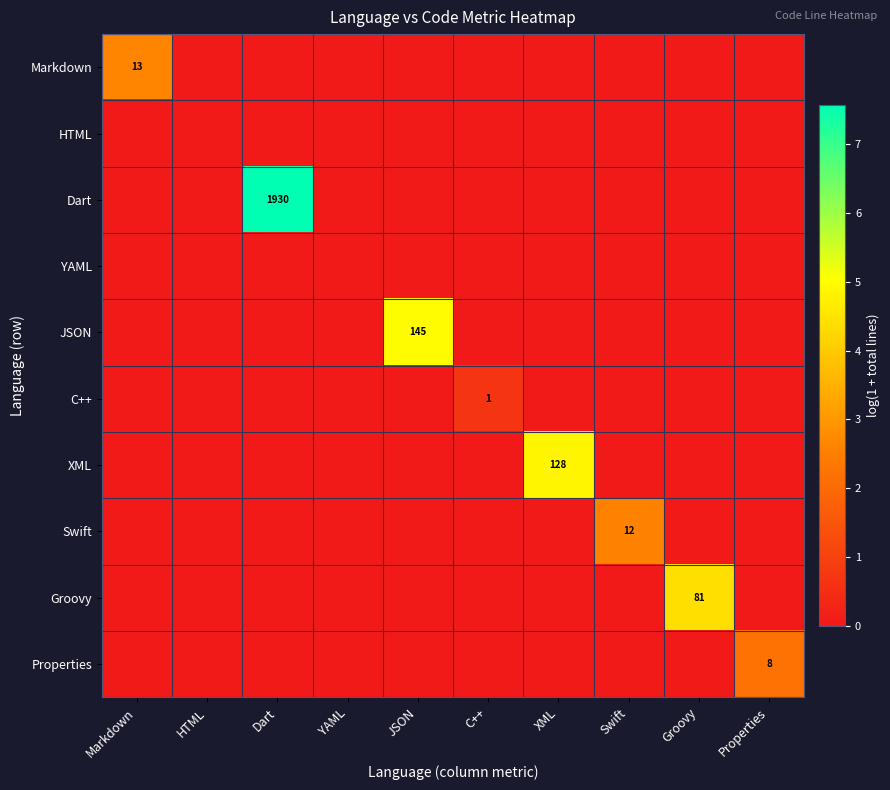

Is it true that XML equals 128 at XML?

True